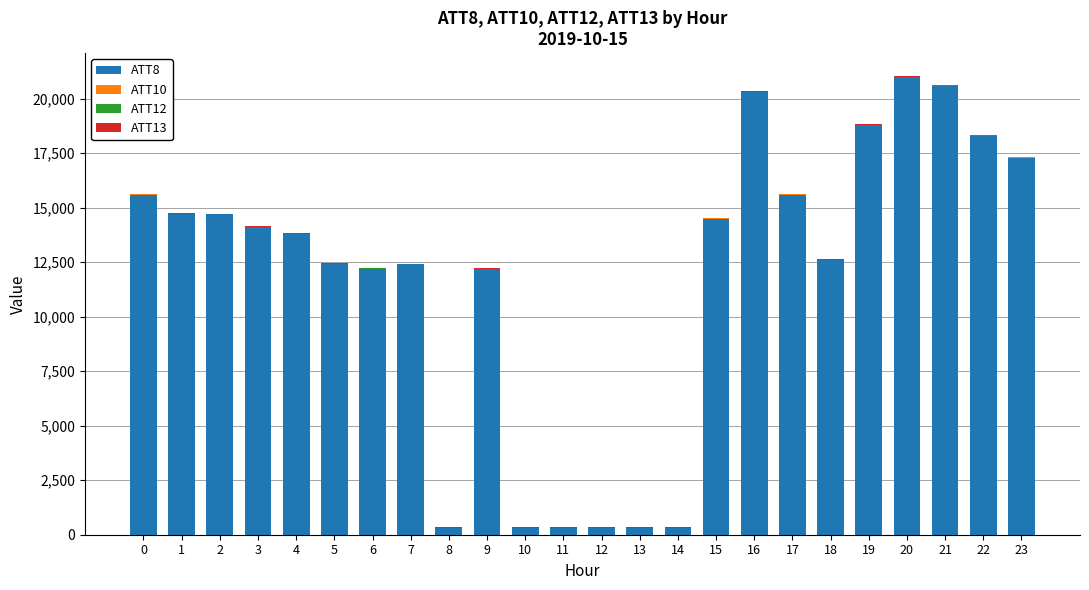

How many series are shown in this chart?

4